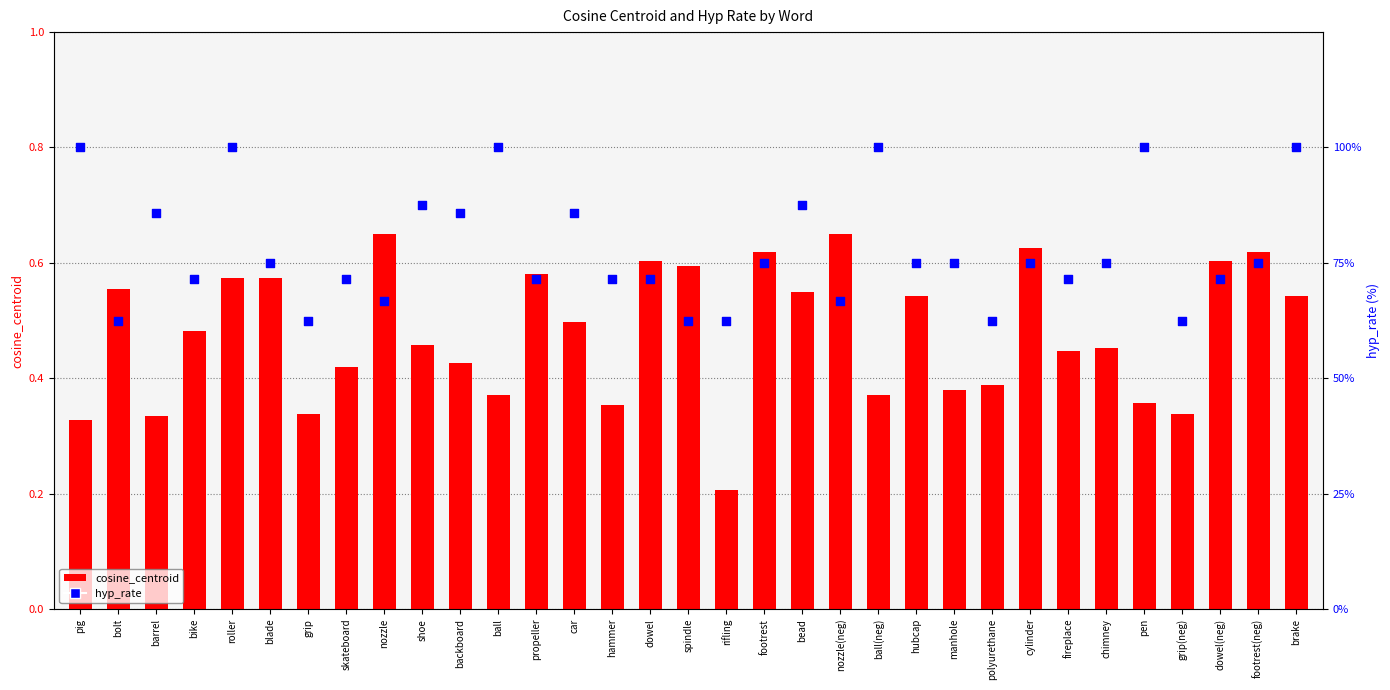

Is the value of cosine_centroid at brake greater than the value of hyp_rate at rifling?

No